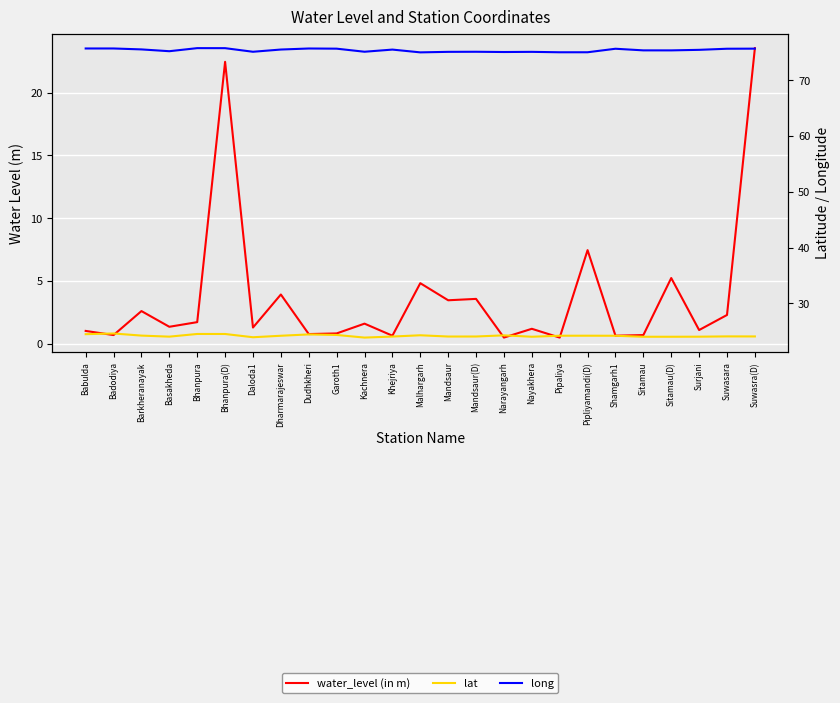

Between Bhanpura and Sitamau, which is larger?

Bhanpura